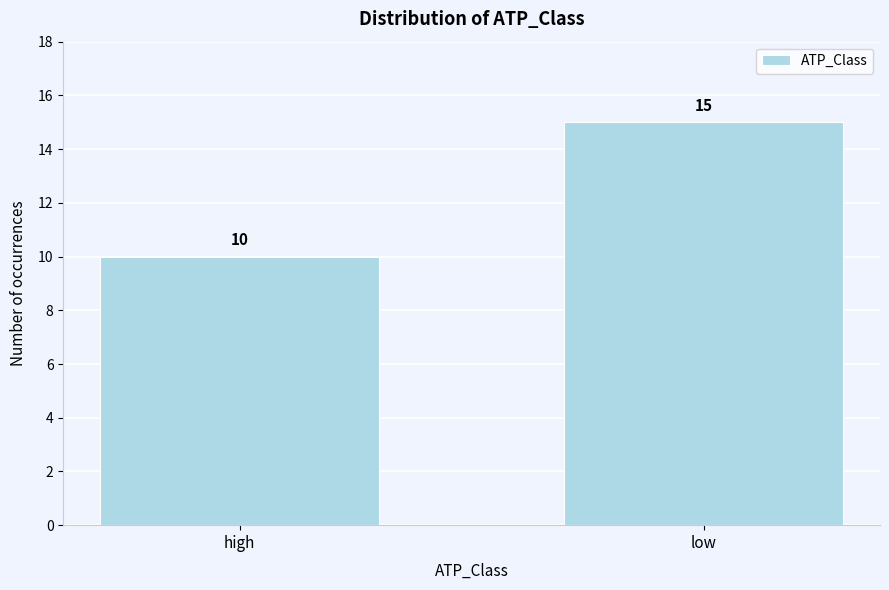

Reading left to right, what are all the values shown in this chart?

10	15